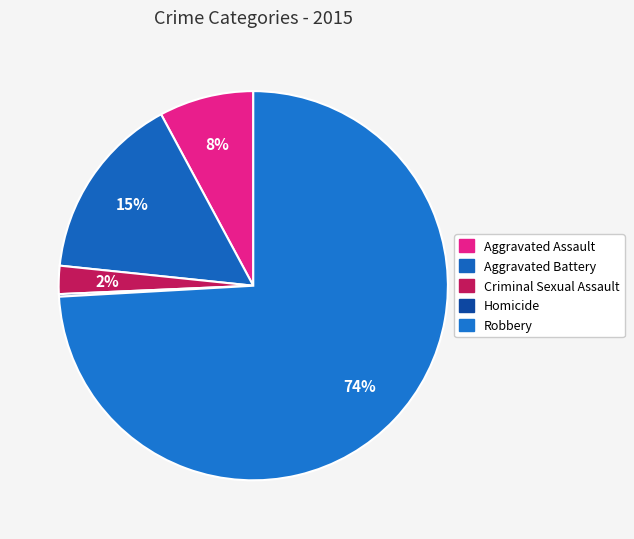

Rank the categories by value from highest to lowest.

Robbery, Aggravated Battery, Aggravated Assault, Criminal Sexual Assault, Homicide